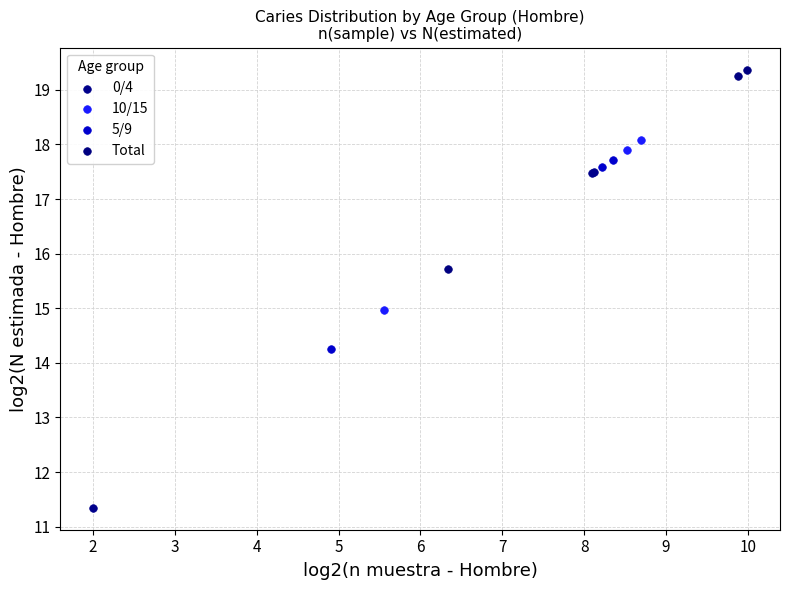

Which series reaches the maximum Y coordinate?

Total